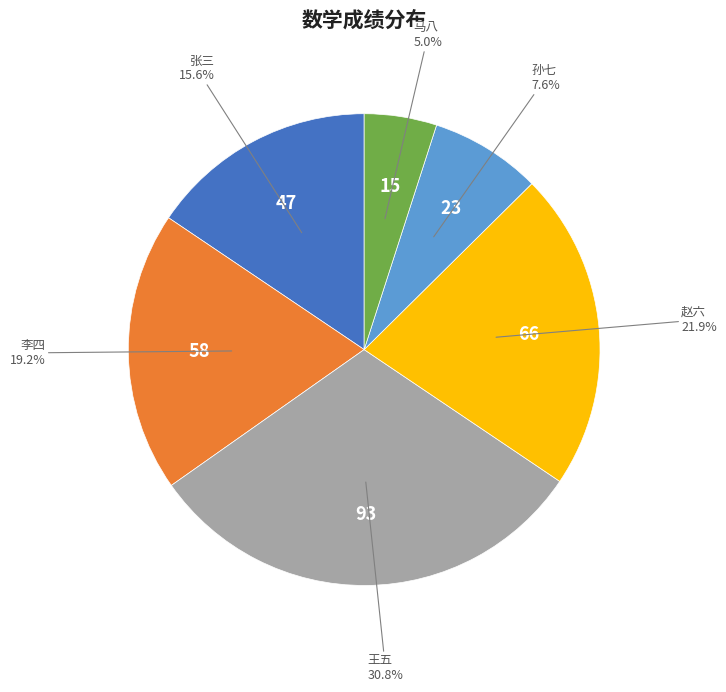

Is there a majority slice in this chart?

No